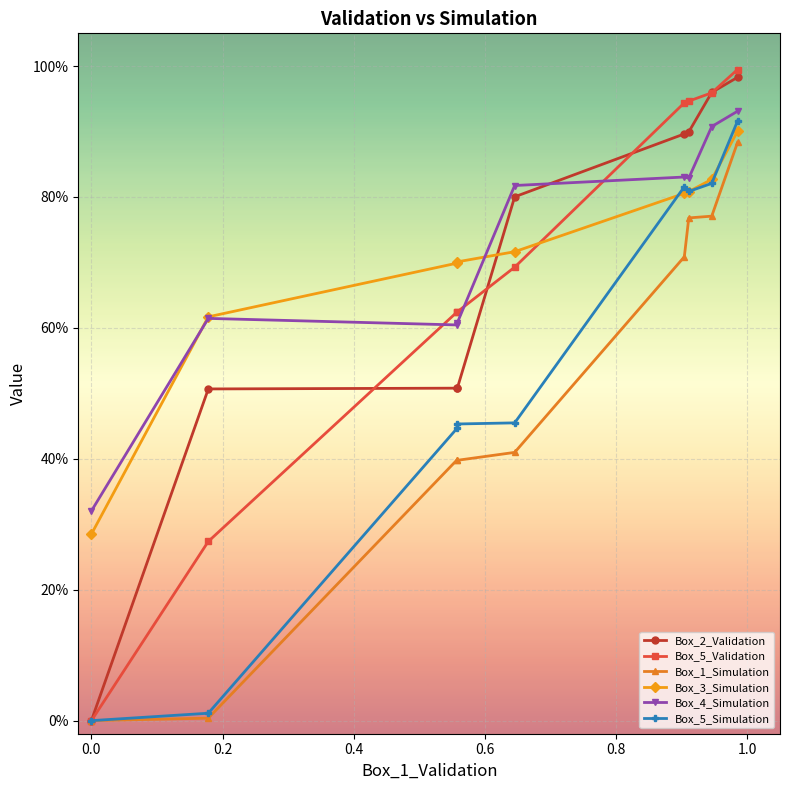

Which series has the largest total across all categories?

Box_4_Simulation